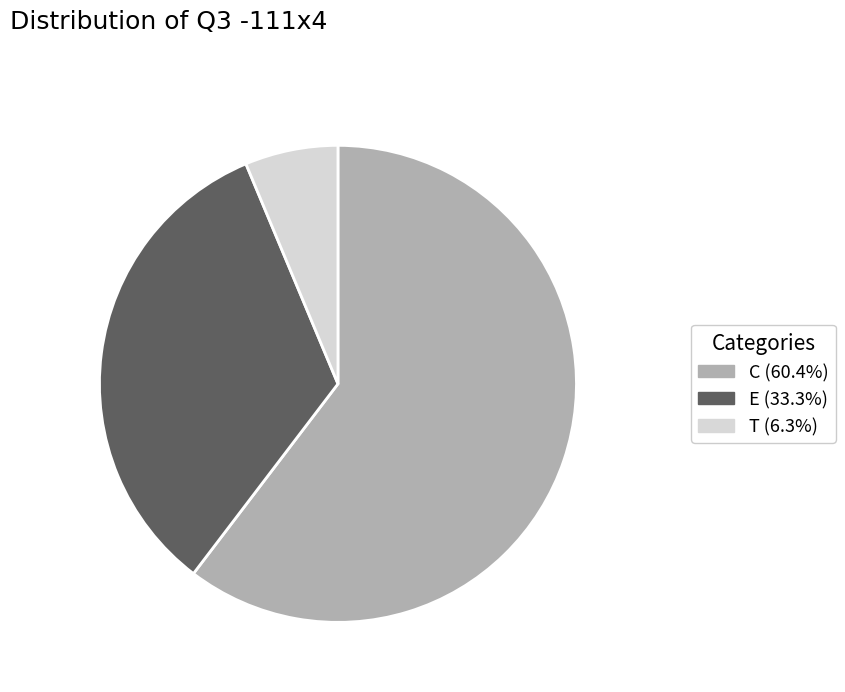

Combined, do T and E account for over 50%?

No